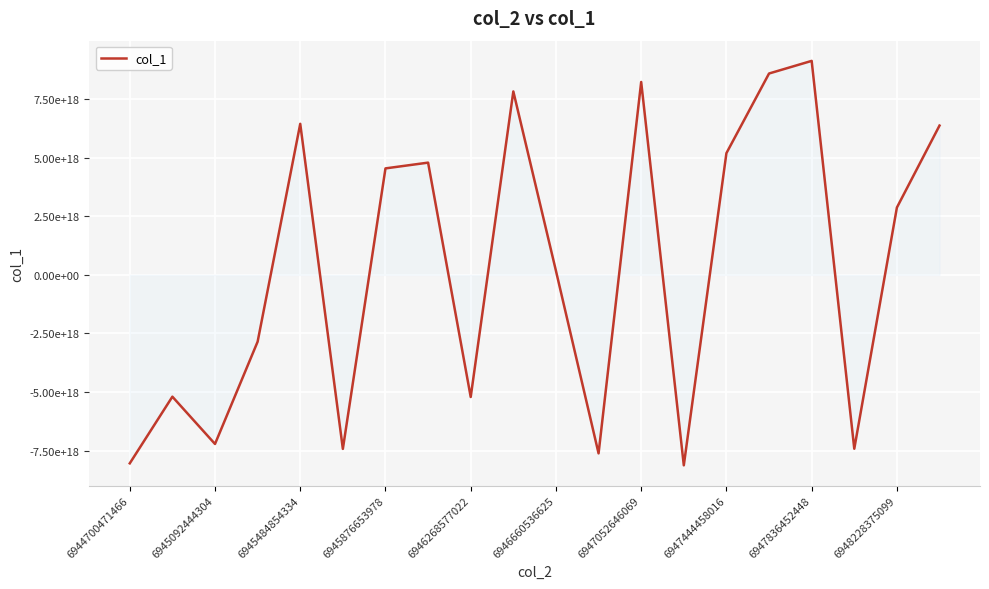

Does the chart display data point markers on the line(s)?

No